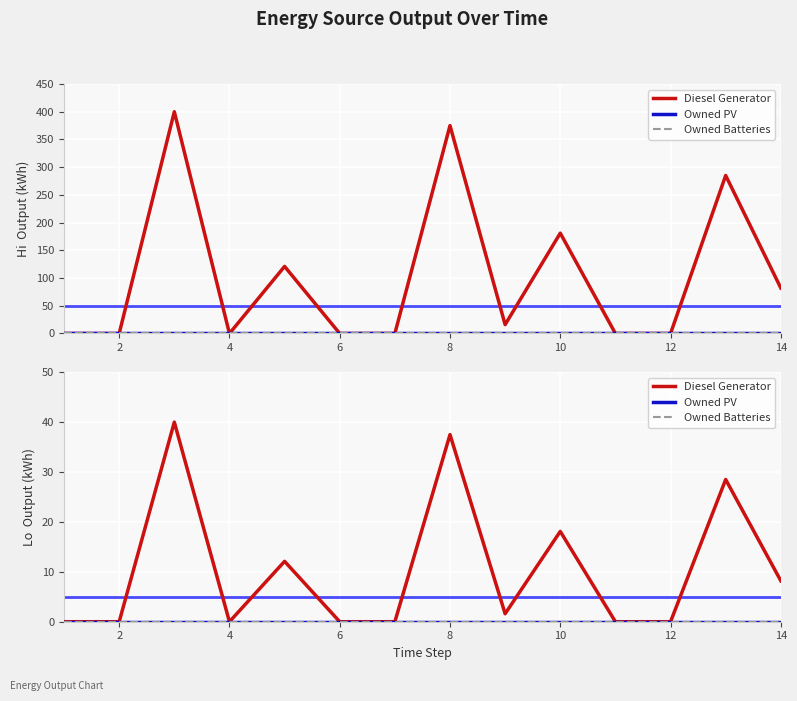

True or false: Owned Batteries and Owned PV cross at least once.

False